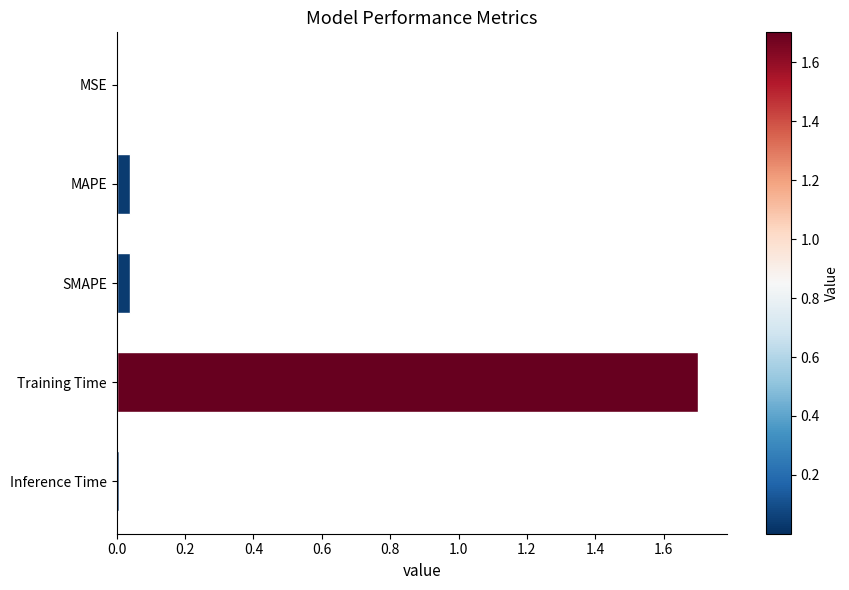

Are the bars horizontal?

Yes